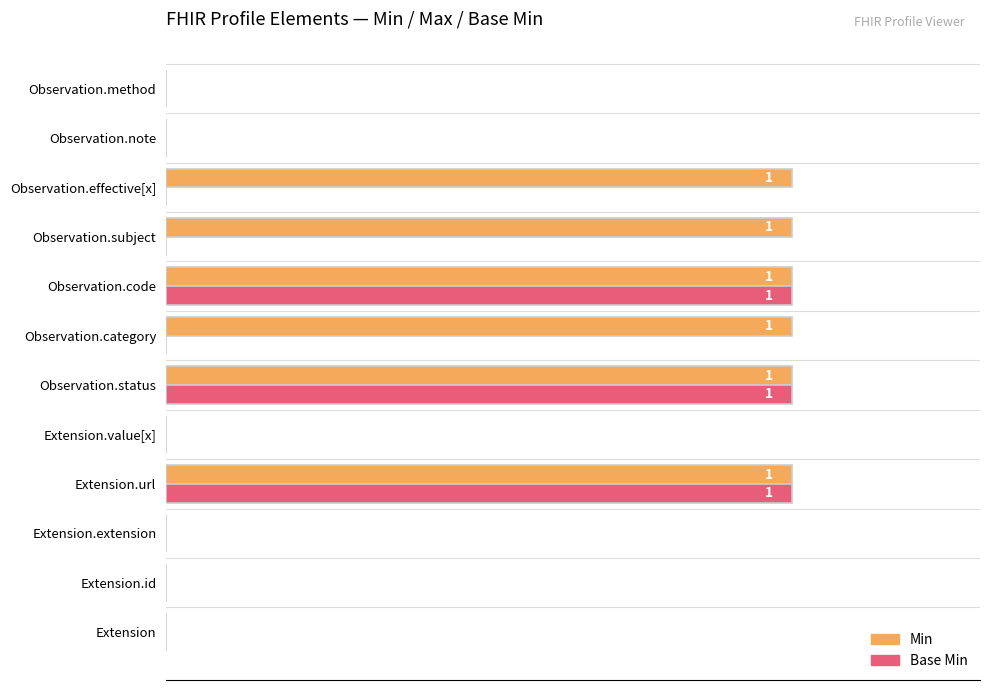

What are all the series names shown in the legend?

Min, Base Min